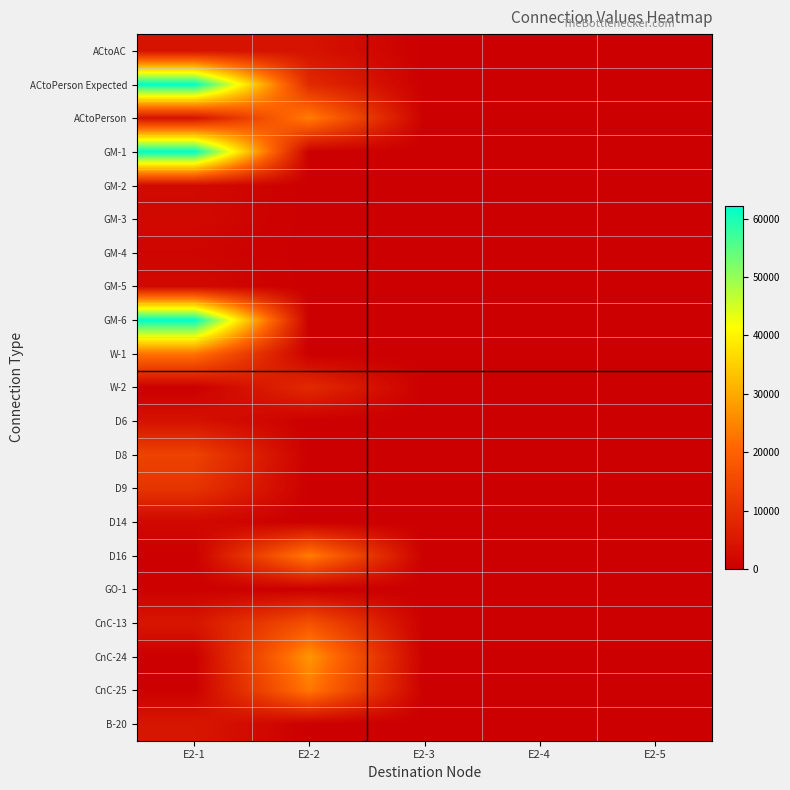

Reading left to right, list all the values displayed in this chart.

ACtoAC: E2-1=3930	E2-2=4030	E2-3=0	E2-4=0	E2-5=0
ACtoPerson Expected: E2-1=62210	E2-2=8580	E2-3=0	E2-4=0	E2-5=0
ACtoPerson: E2-1=3840	E2-2=24180	E2-3=0	E2-4=0	E2-5=0
GM-1: E2-1=62210	E2-2=0	E2-3=0	E2-4=0	E2-5=0
GM-2: E2-1=2310	E2-2=0	E2-3=0	E2-4=0	E2-5=0
GM-3: E2-1=1980	E2-2=0	E2-3=0	E2-4=0	E2-5=0
GM-4: E2-1=1170	E2-2=0	E2-3=0	E2-4=0	E2-5=0
GM-5: E2-1=1980	E2-2=0	E2-3=0	E2-4=0	E2-5=0
GM-6: E2-1=62210	E2-2=0	E2-3=0	E2-4=0	E2-5=0
W-1: E2-1=22770	E2-2=0	E2-3=0	E2-4=0	E2-5=0
W-2: E2-1=0	E2-2=8580	E2-3=0	E2-4=0	E2-5=0
D6: E2-1=3840	E2-2=0	E2-3=0	E2-4=0	E2-5=0
D8: E2-1=13670	E2-2=0	E2-3=0	E2-4=0	E2-5=0
D9: E2-1=10770	E2-2=0	E2-3=0	E2-4=0	E2-5=0
D14: E2-1=1850	E2-2=0	E2-3=0	E2-4=0	E2-5=0
D16: E2-1=120	E2-2=24180	E2-3=0	E2-4=0	E2-5=0
GO-1: E2-1=420	E2-2=0	E2-3=0	E2-4=0	E2-5=0
CnC-13: E2-1=4510	E2-2=16720	E2-3=0	E2-4=0	E2-5=0
CnC-24: E2-1=150	E2-2=27270	E2-3=0	E2-4=0	E2-5=0
CnC-25: E2-1=230	E2-2=23220	E2-3=0	E2-4=0	E2-5=0
B-20: E2-1=4670	E2-2=0	E2-3=0	E2-4=0	E2-5=0